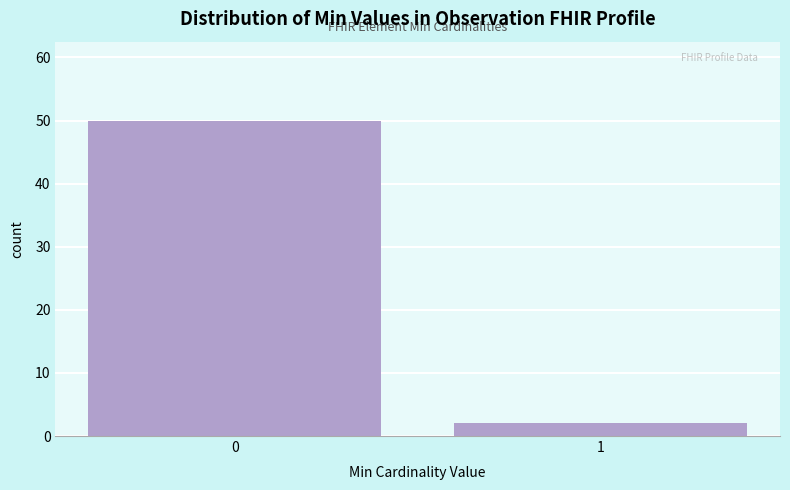

Reading left to right, list all the values displayed in this chart.

50	2